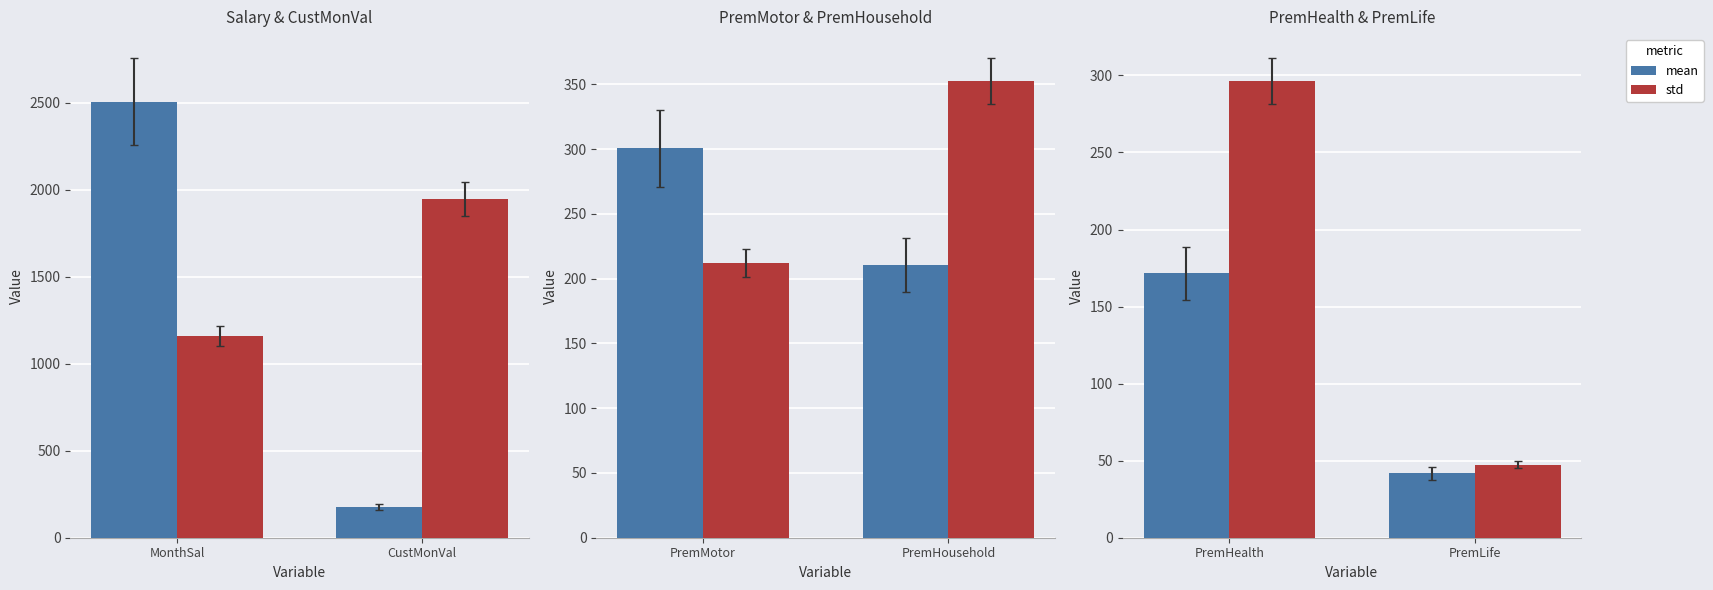

What are all the series names shown in the legend?

mean, std